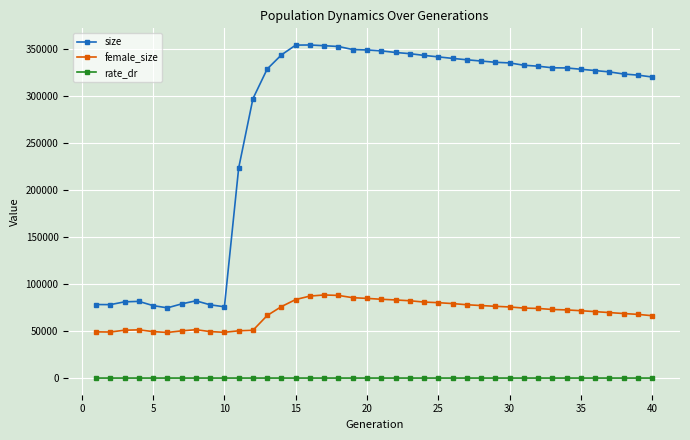

How many distinct data groups are displayed?

3